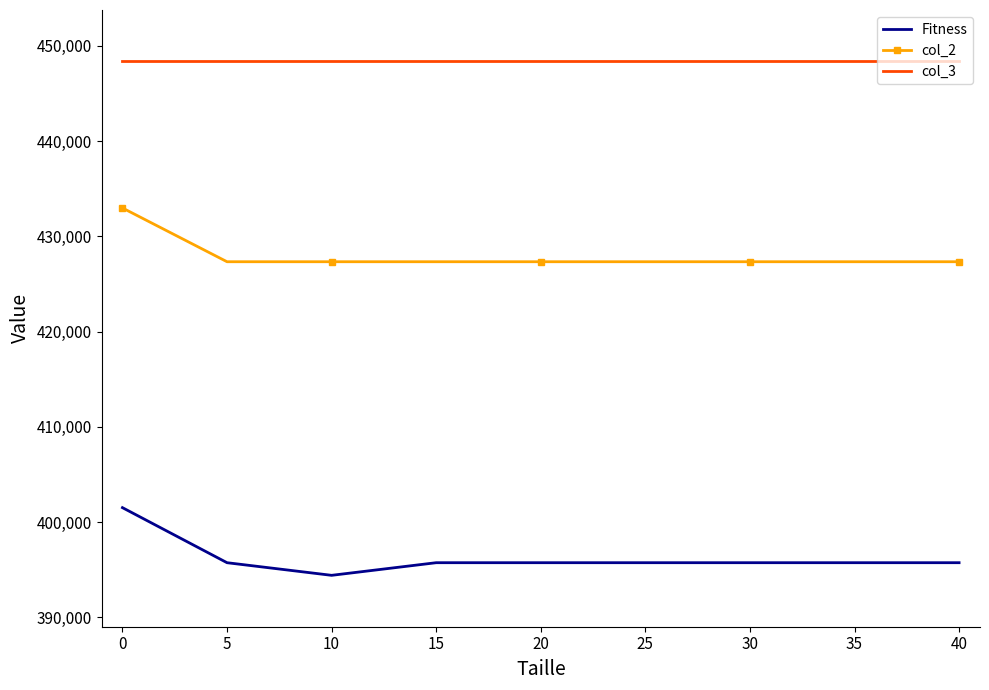

What is the minimum value for col_2?

427332